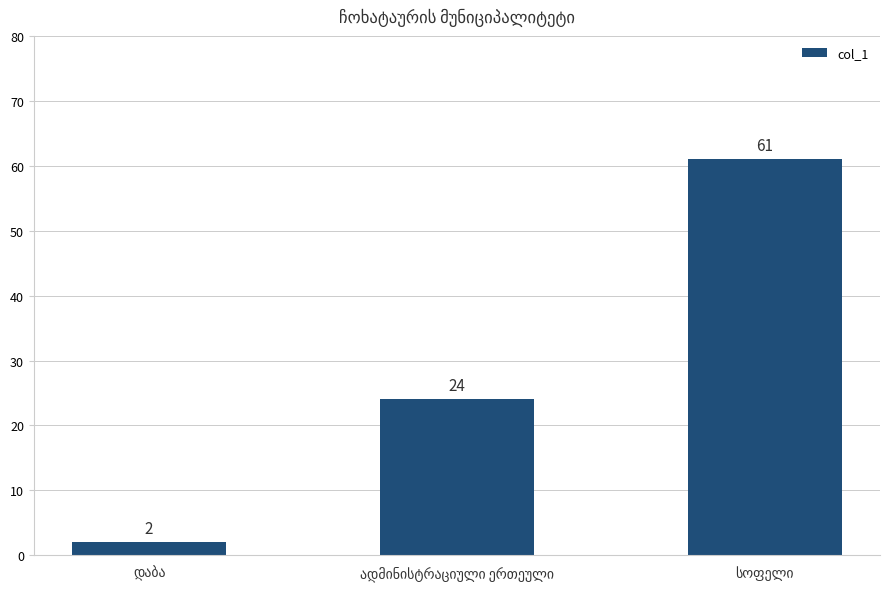

What is the sum of all values?

87